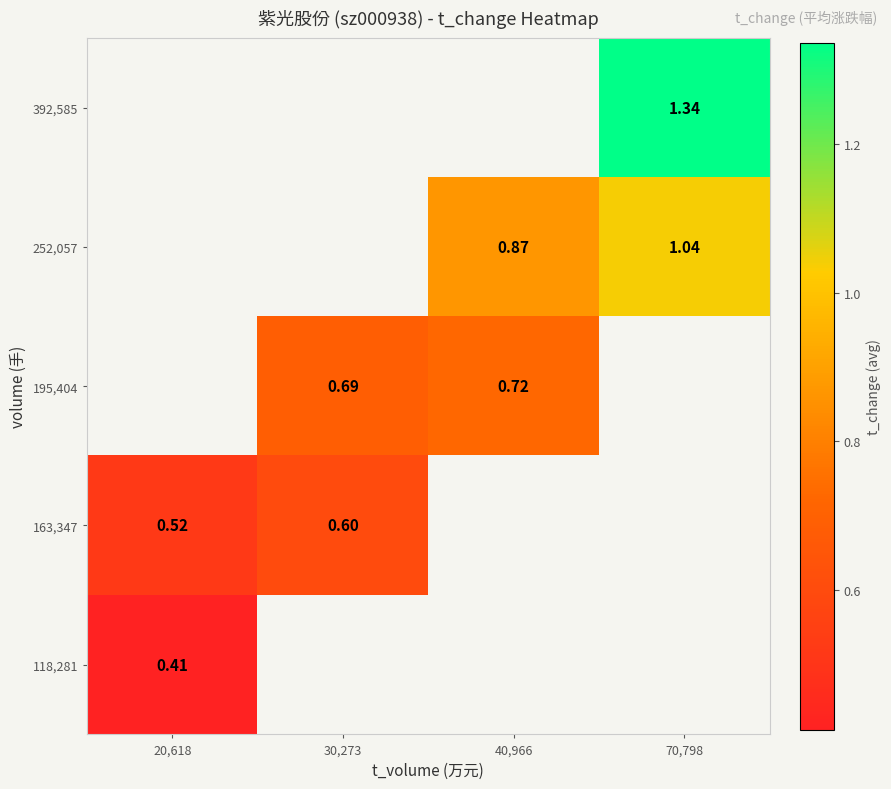

Is the value of 252,057 at 70,798 greater than the value of 118,281 at 20,618?

Yes